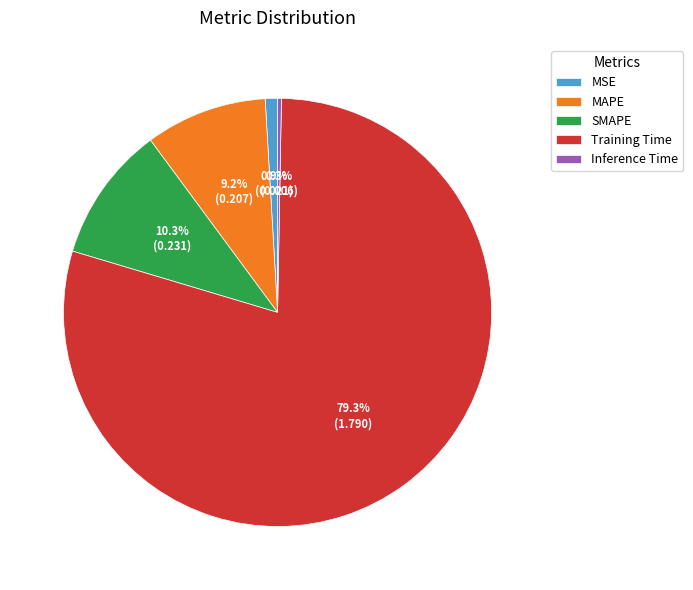

To the nearest percent, what percentage of the pie is MAPE?

9%